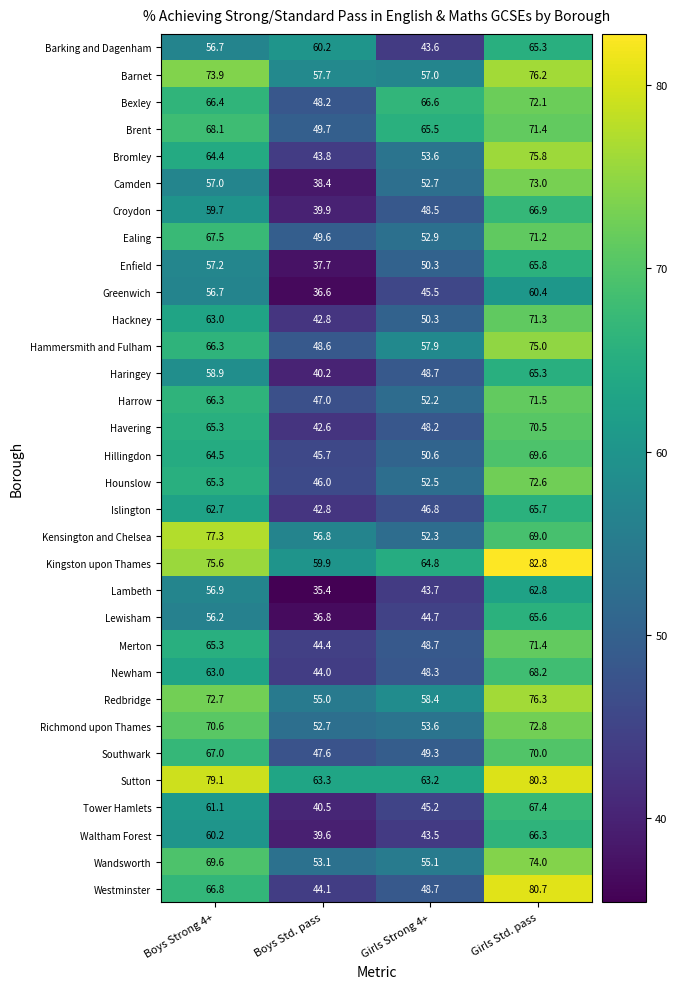

Which series changed the most between Boys Strong 4+ and Girls Std. pass?

Camden